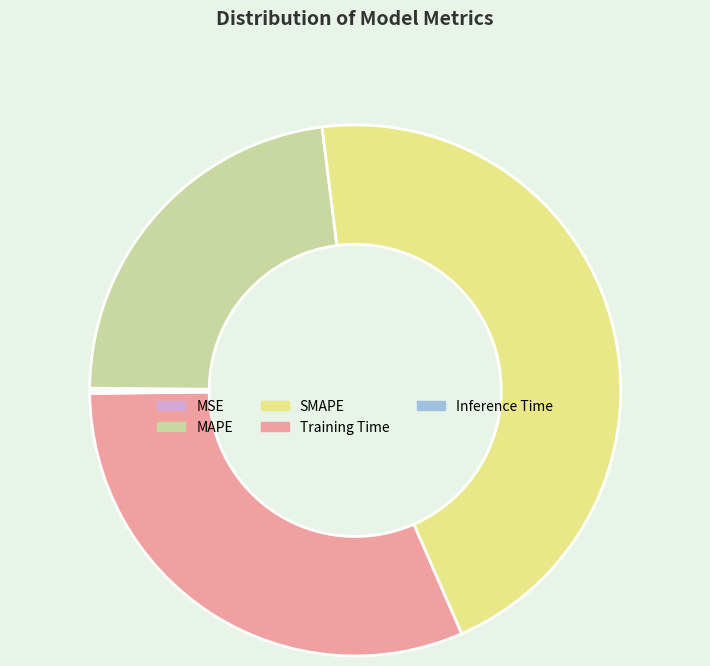

Which slice is the largest?

SMAPE